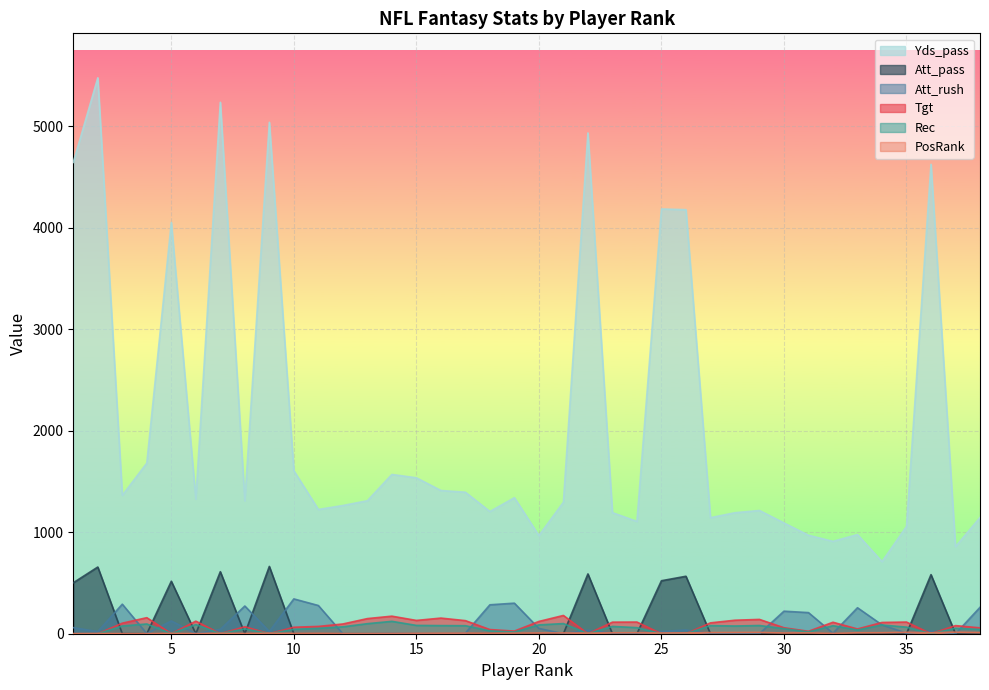

How many intersections are there between PosRank and Rec?

13